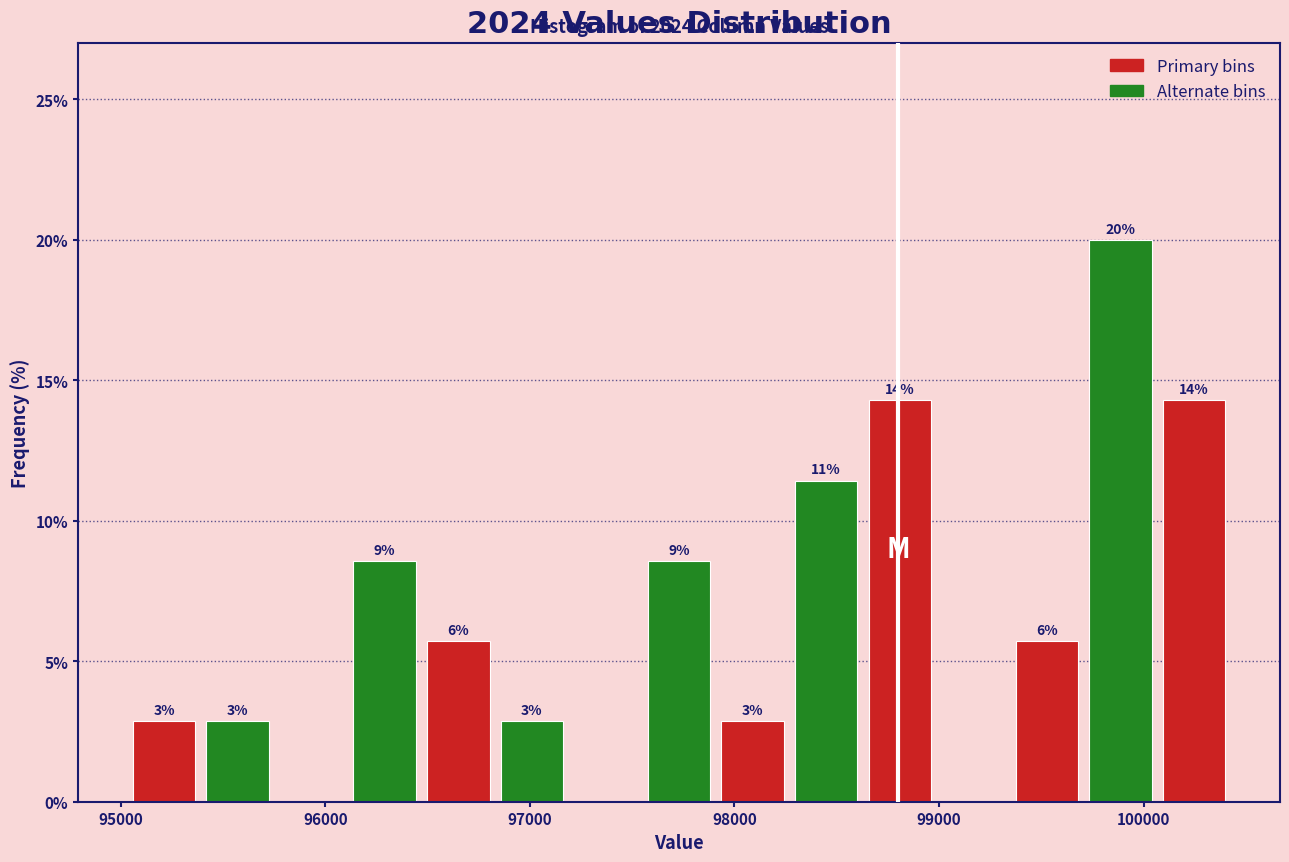

Around what value on the x-axis is the tallest bar? Give the approximate position of its centre, as read against the axis.

99900